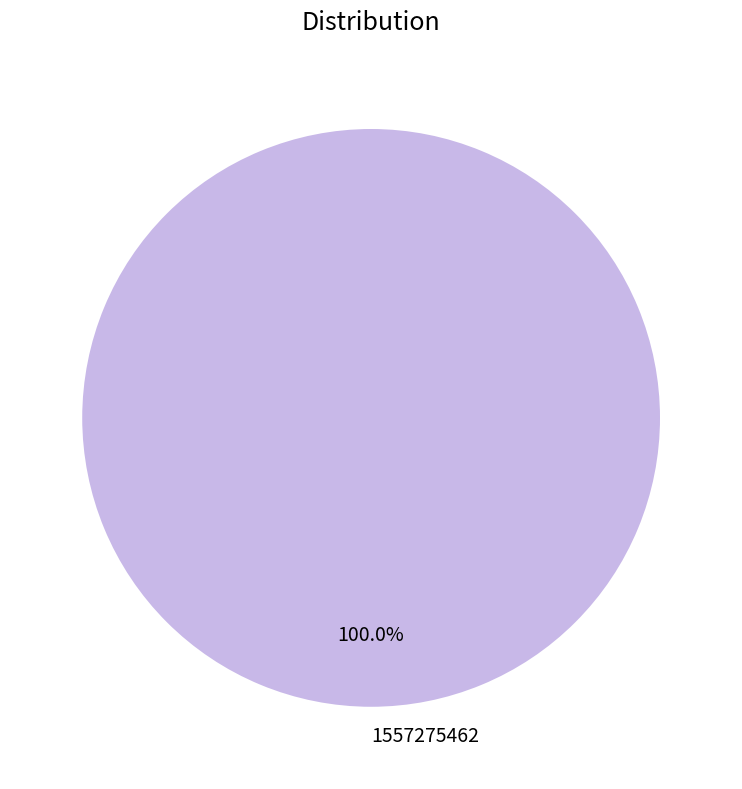

Rank the categories by value from highest to lowest.

1557275462